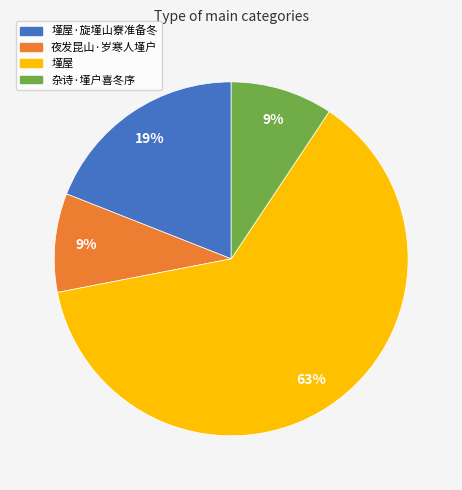

Is there any slice that represents more than half of the pie?

Yes